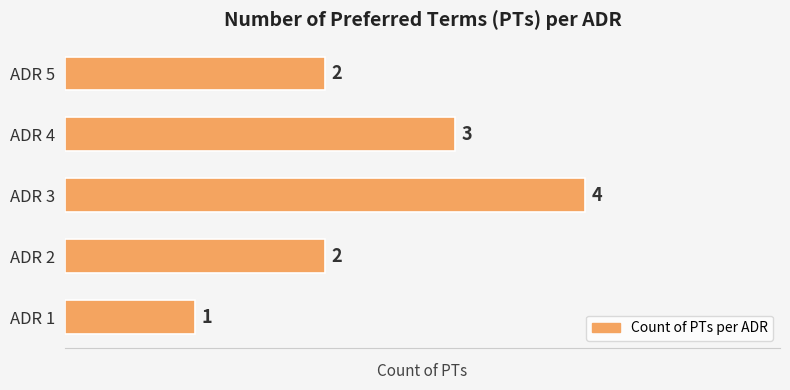

The value at ADR 1 is 1. True or false?

True